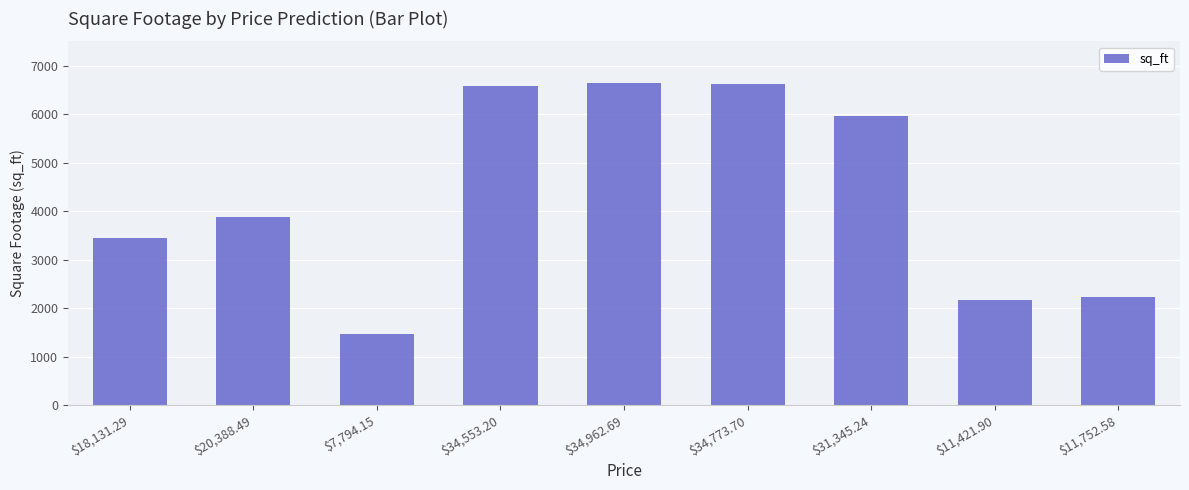

What is the ratio of the value at $7,794.15 to the value at $34,773.70?

0.2